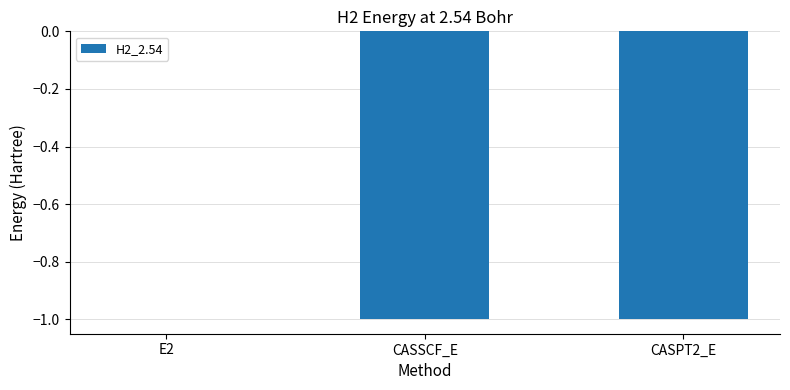

Read the value at CASPT2_E.

-1.0